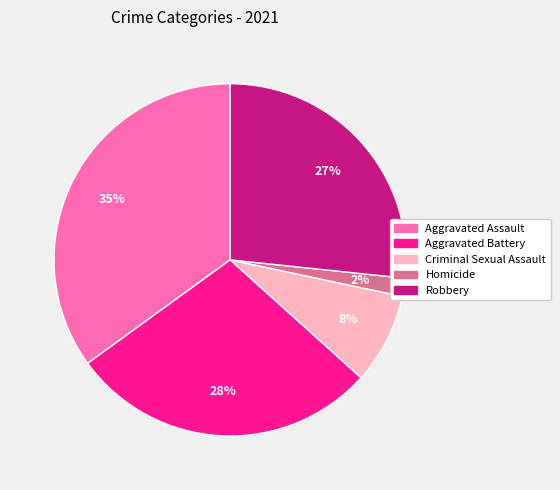

Rank the categories by value from lowest to highest.

Homicide, Criminal Sexual Assault, Robbery, Aggravated Battery, Aggravated Assault